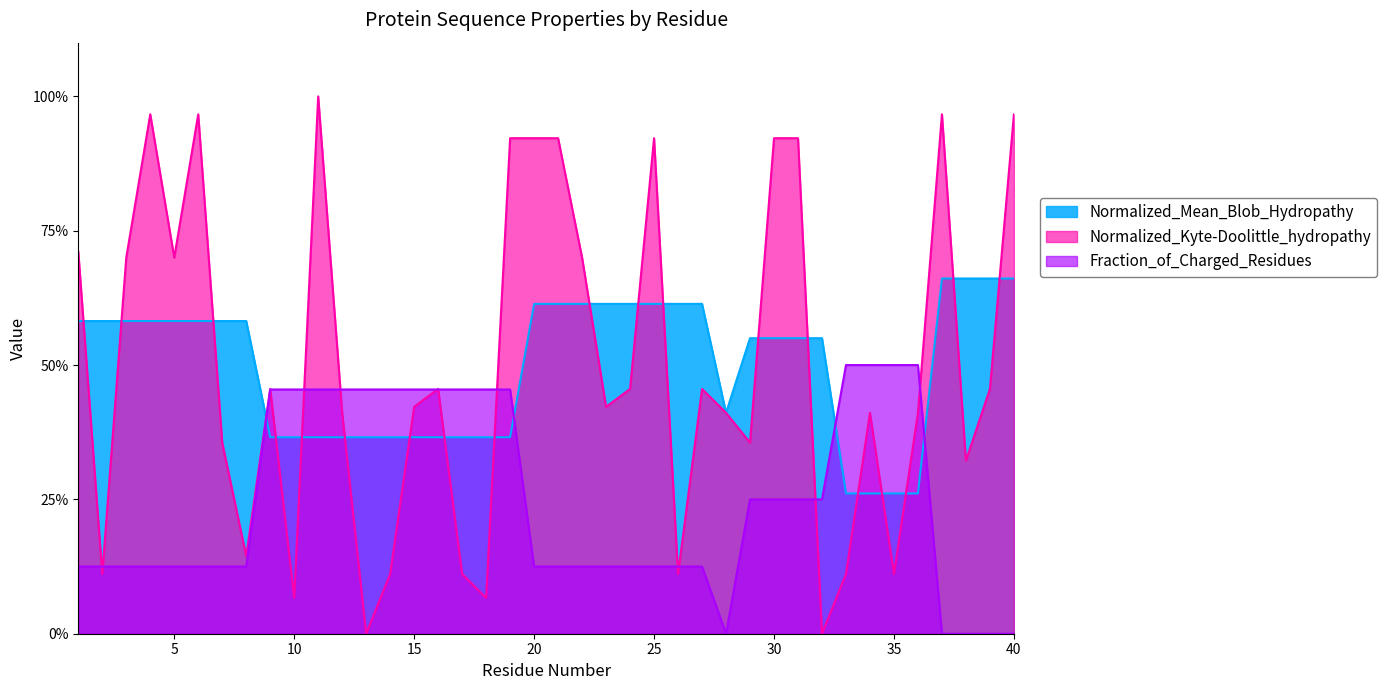

After their last crossing, which series has the higher values: Normalized_Kyte-Doolittle_hydropathy or Fraction_of_Charged_Residues?

Normalized_Kyte-Doolittle_hydropathy